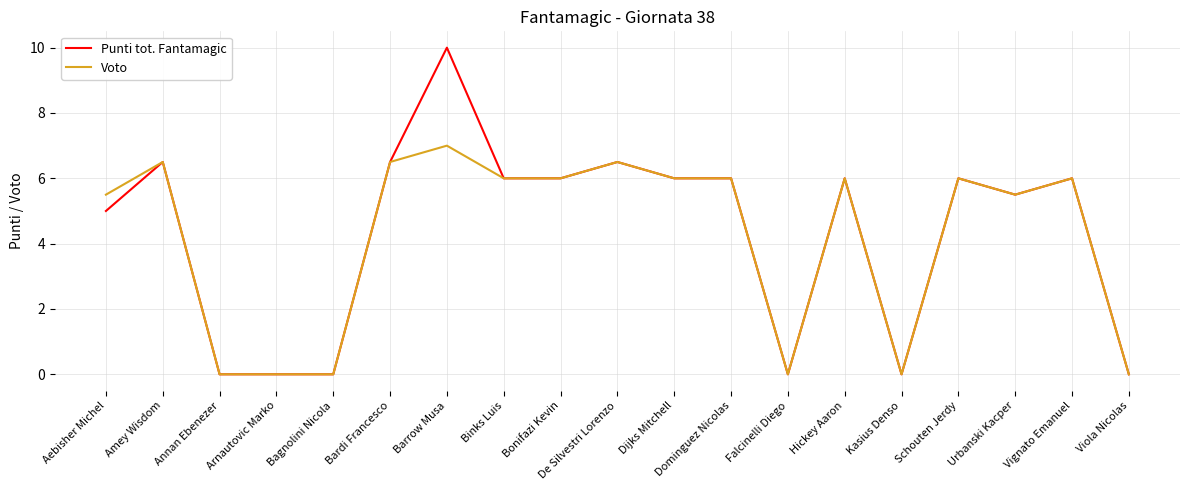

Read the Punti tot. Fantamagic value at Urbanski Kacper.

5.5